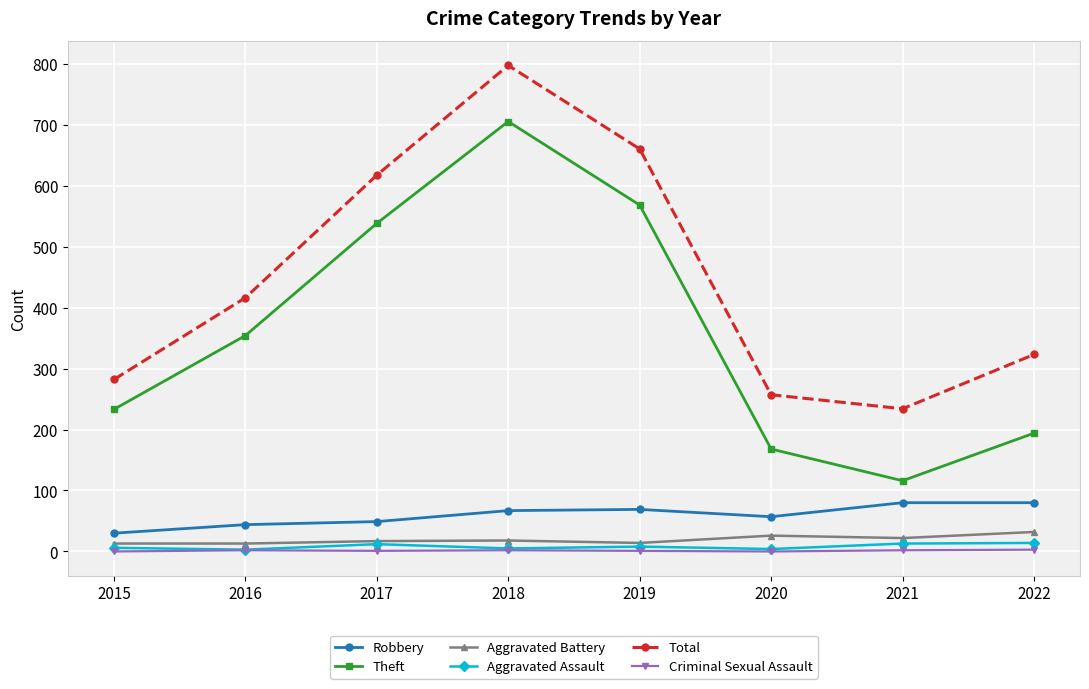

What is the sum of the Aggravated Battery values at 2016 and 2020?

39